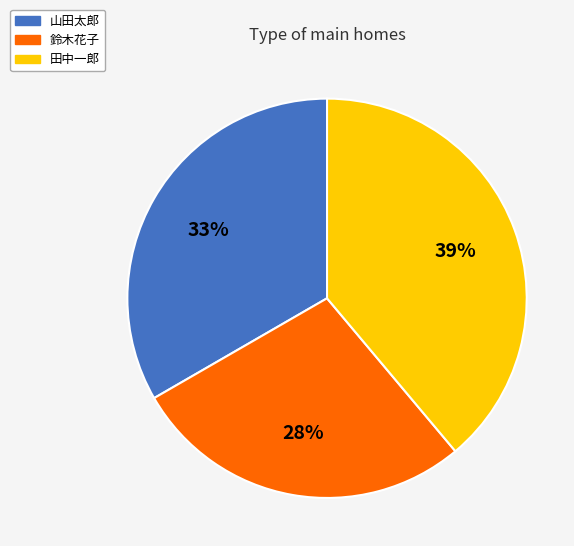

To the nearest percent, what is the difference between the largest and smallest slice percentages?

11%